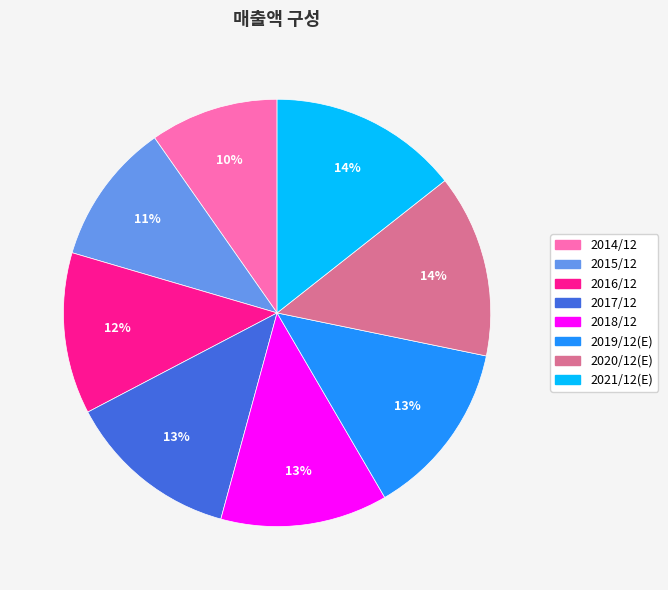

To the nearest percent, what is the average slice percentage?

12%